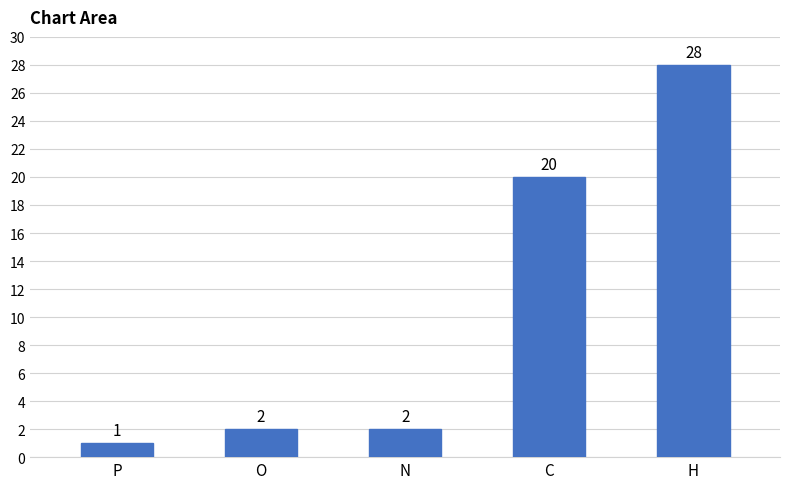

What is the change in value from O to C?

+18